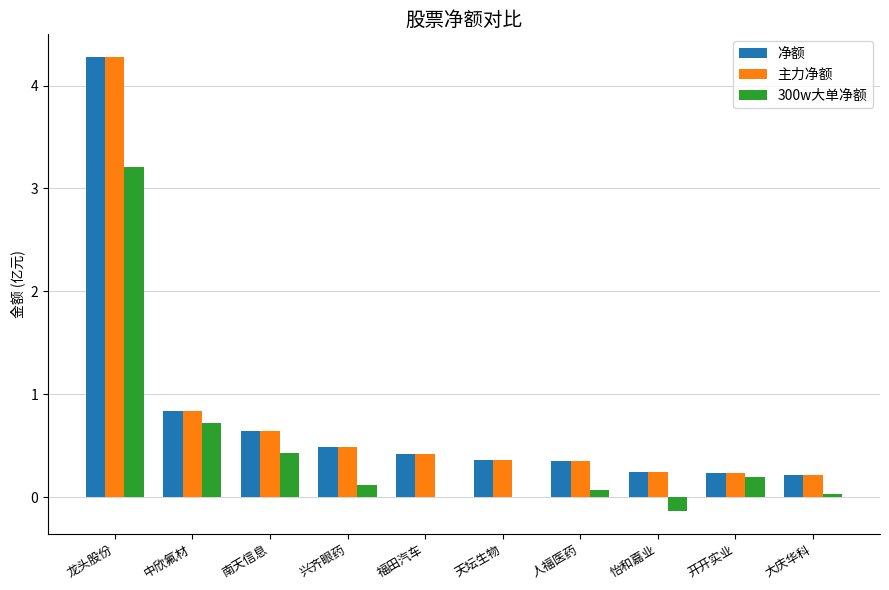

The value of 主力净额 at 人福医药 is 0.3. True or false?

True